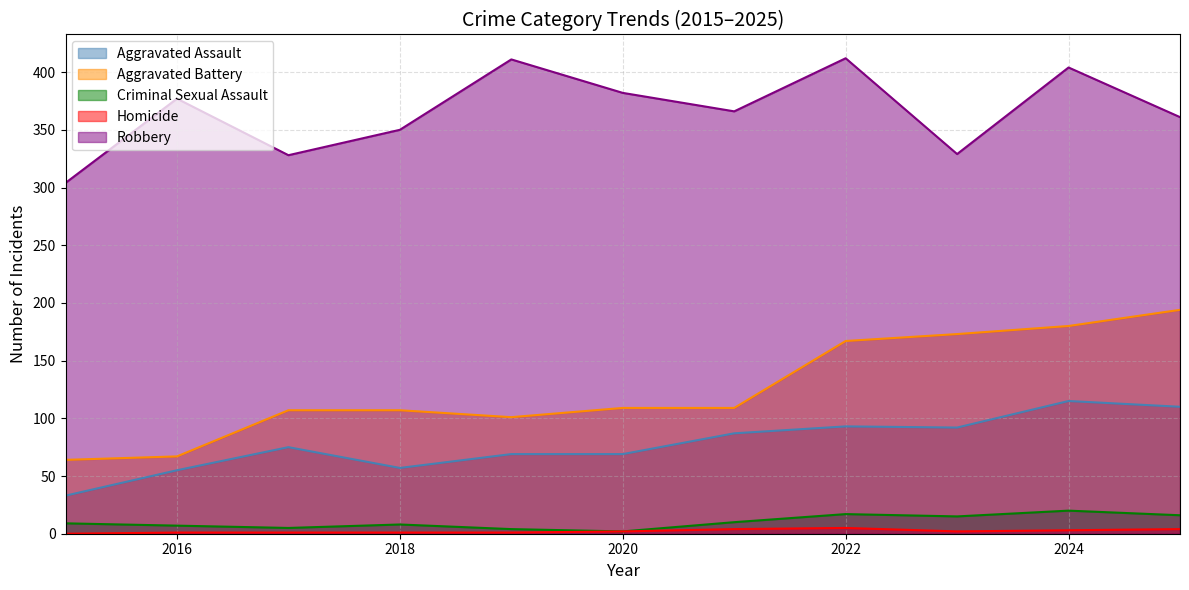

Reading left to right, transcribe all the data shown in this chart.

Aggravated Assault: 2015=33	2016=55	2017=75	2018=57	2019=69	2020=69	2021=87	2022=93	2023=92	2024=115	2025=110
Aggravated Battery: 2015=64	2016=67	2017=107	2018=107	2019=101	2020=109	2021=109	2022=167	2023=173	2024=180	2025=194
Criminal Sexual Assault: 2015=9	2016=7	2017=5	2018=8	2019=4	2020=2	2021=10	2022=17	2023=15	2024=20	2025=16
Homicide: 2015=0	2016=1	2017=1	2018=1	2019=1	2020=2	2021=4	2022=5	2023=2	2024=3	2025=4
Robbery: 2015=304	2016=377	2017=328	2018=350	2019=411	2020=382	2021=366	2022=412	2023=329	2024=404	2025=361